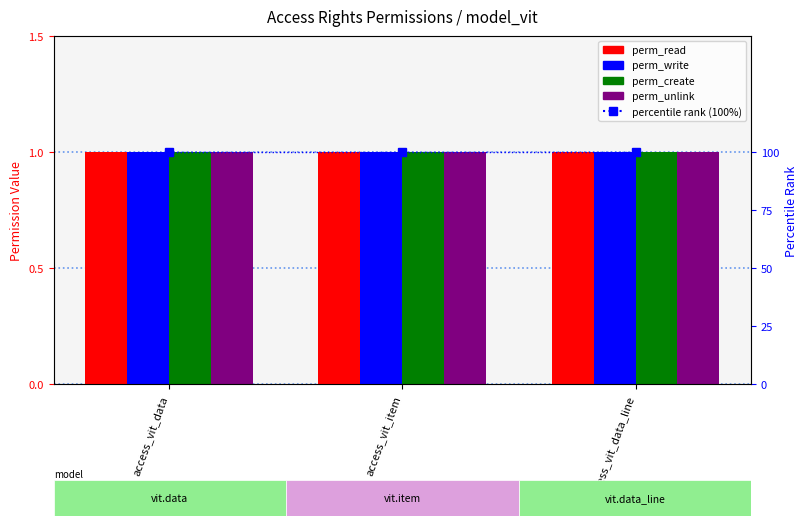

The value of perm_unlink at access_vit_data is 1. True or false?

False